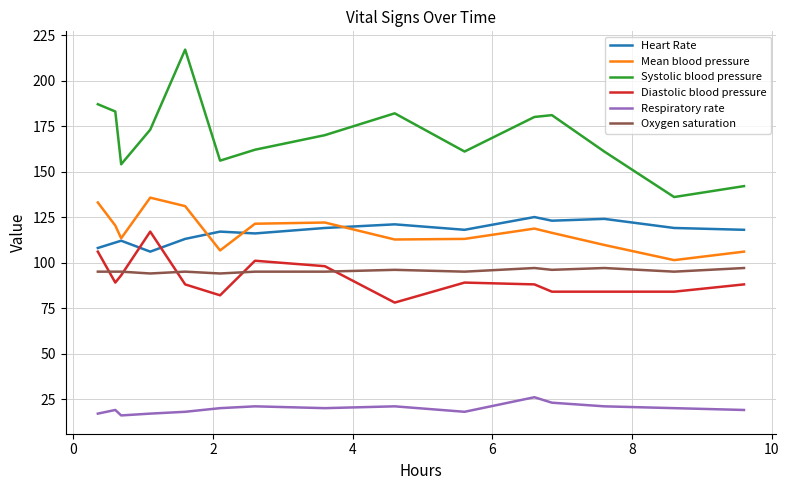

What is the average value of the Diastolic blood pressure series?

91.3